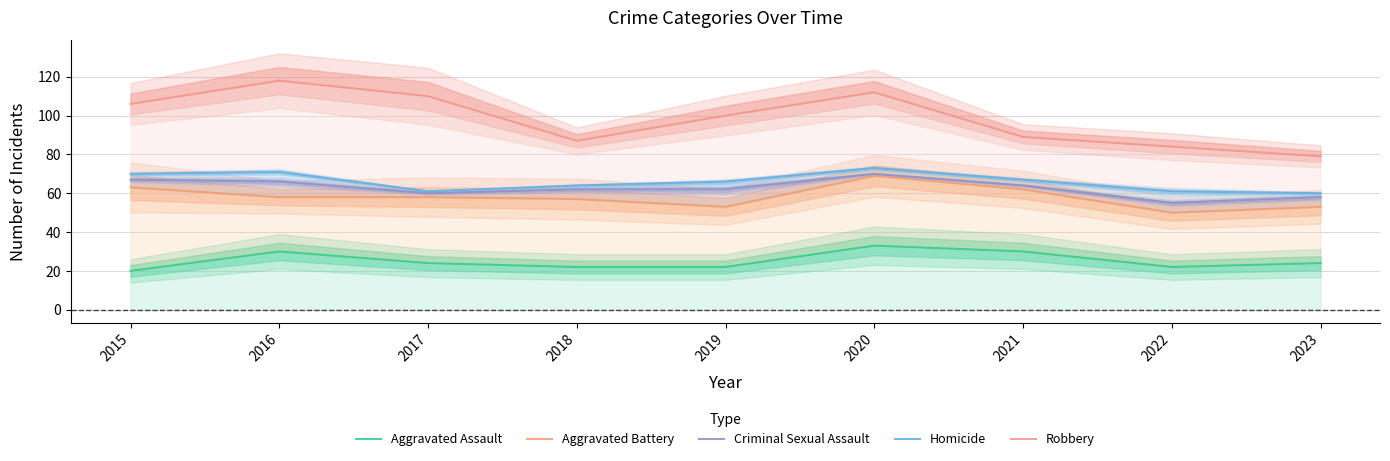

What is the difference between the maximum and minimum values in the Homicide series?

13